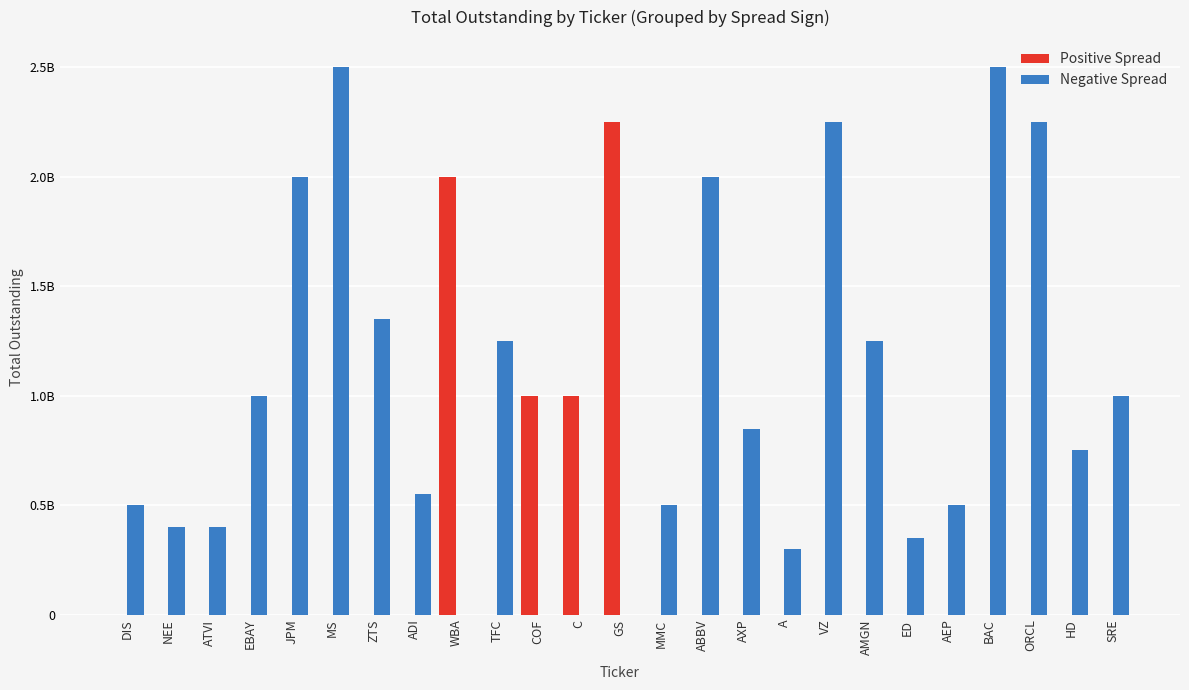

What are all the series names shown in the legend?

Positive Spread, Negative Spread